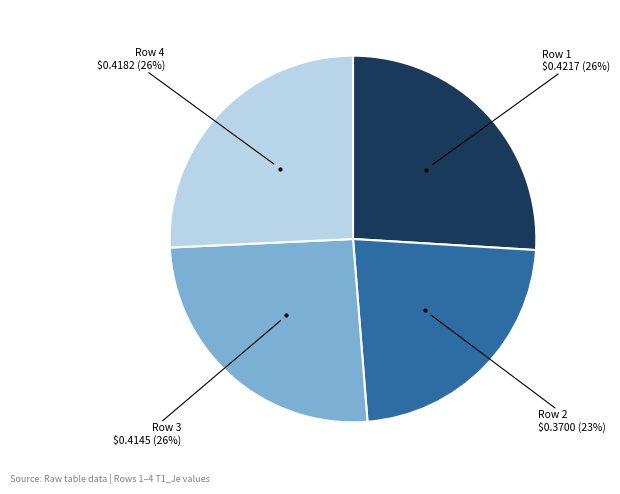

To the nearest percent, what is the difference between the largest and smallest slice percentages?

3%